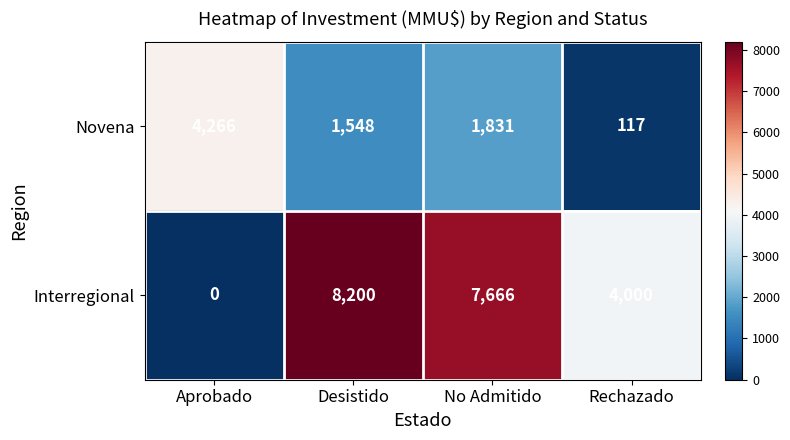

Reading right to left, what are all the values shown in this chart?

Novena: 117	1831	1548	4266
Interregional: 4000	7666	8200	0